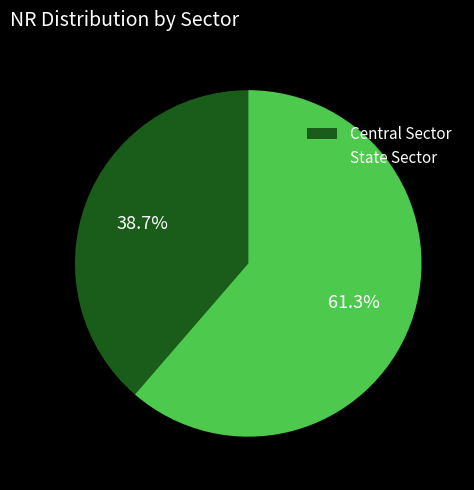

To the nearest percent, what is the average slice percentage?

50%